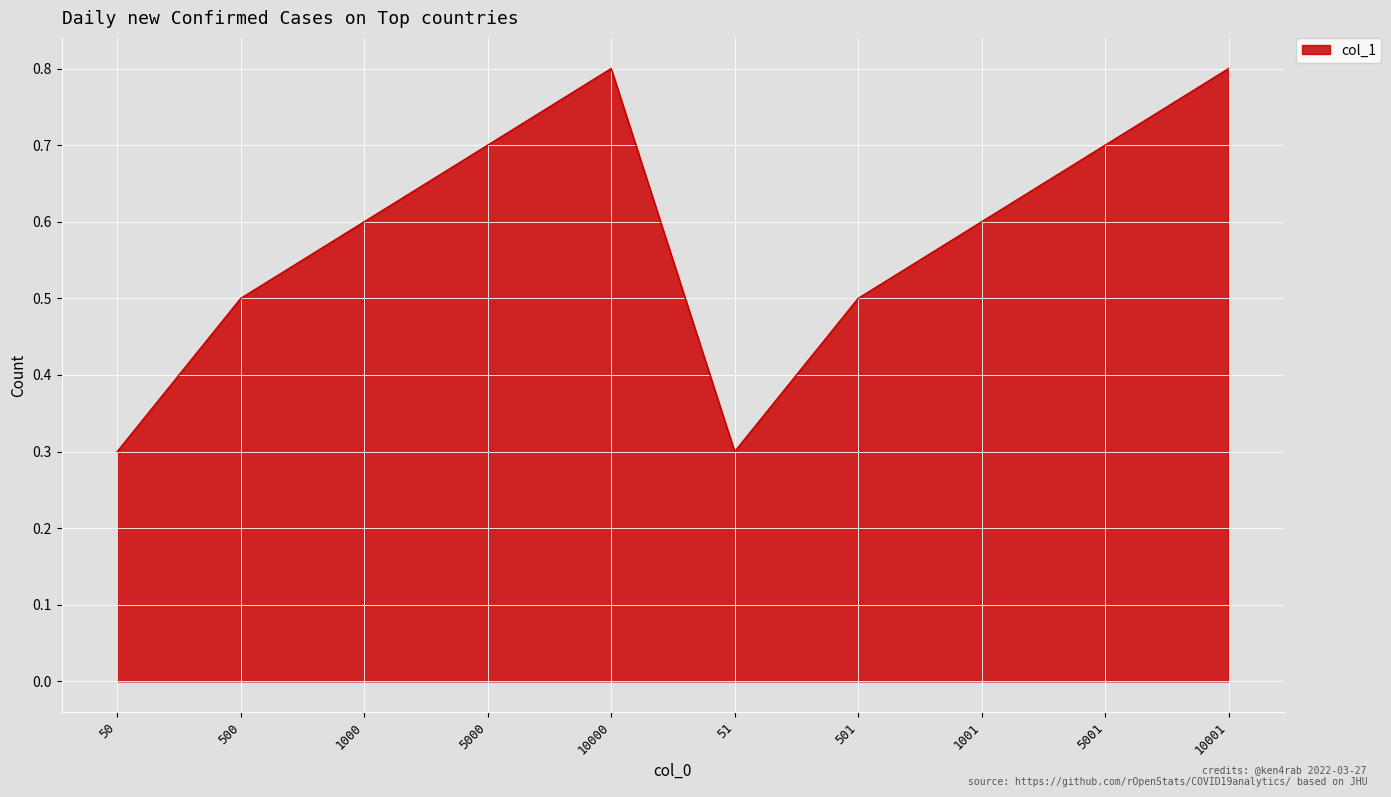

How many lines are shown in the chart?

1